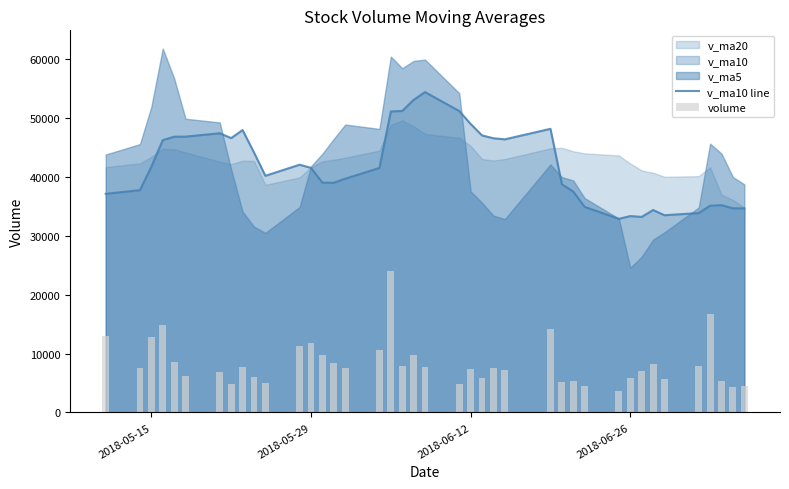

The value of v_ma10 line at 2018-06-12 is 18121.8. True or false?

False